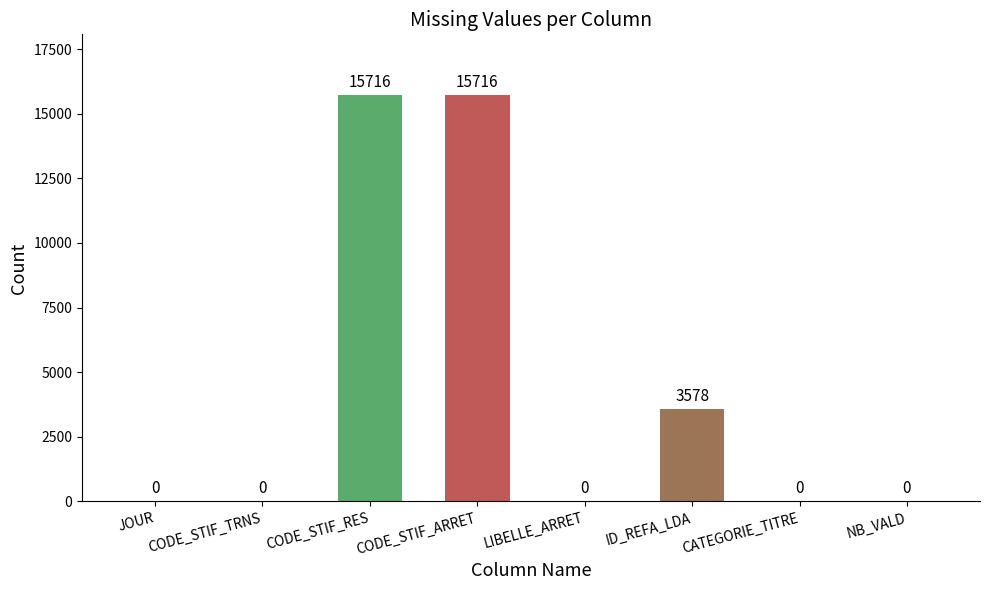

What is the approximate value at CODE_STIF_ARRET, to the nearest 50?

15700